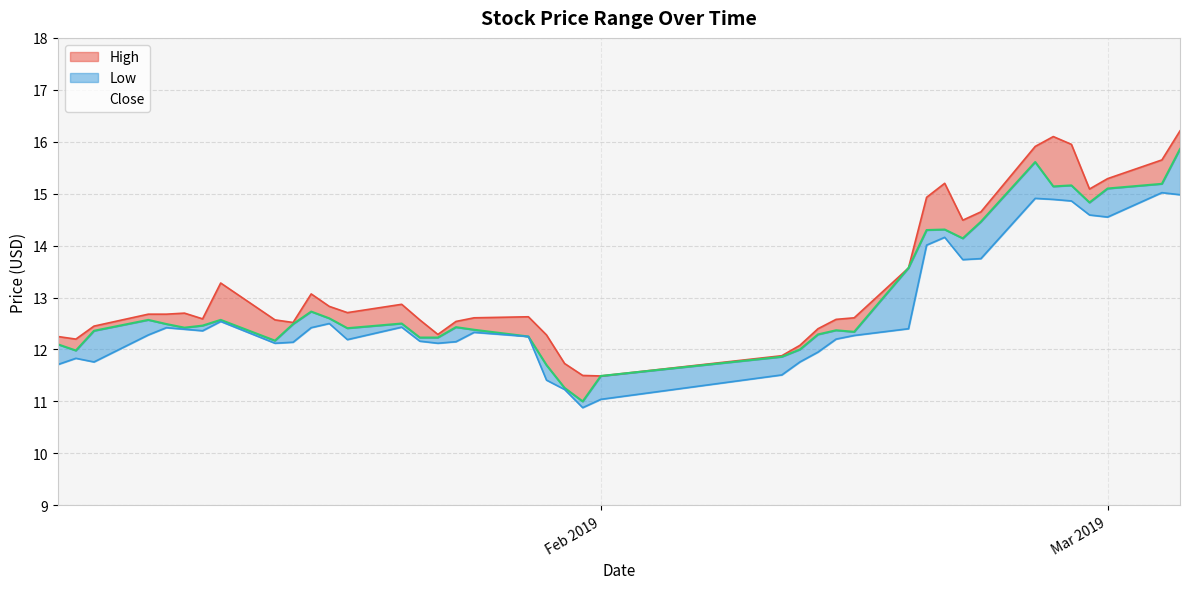

What is the highest value of the Close series?

15.9